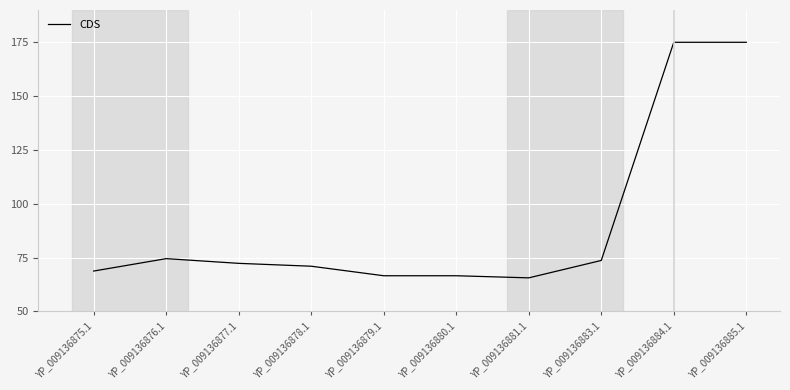

What position from the right is YP_009136885.1?

1